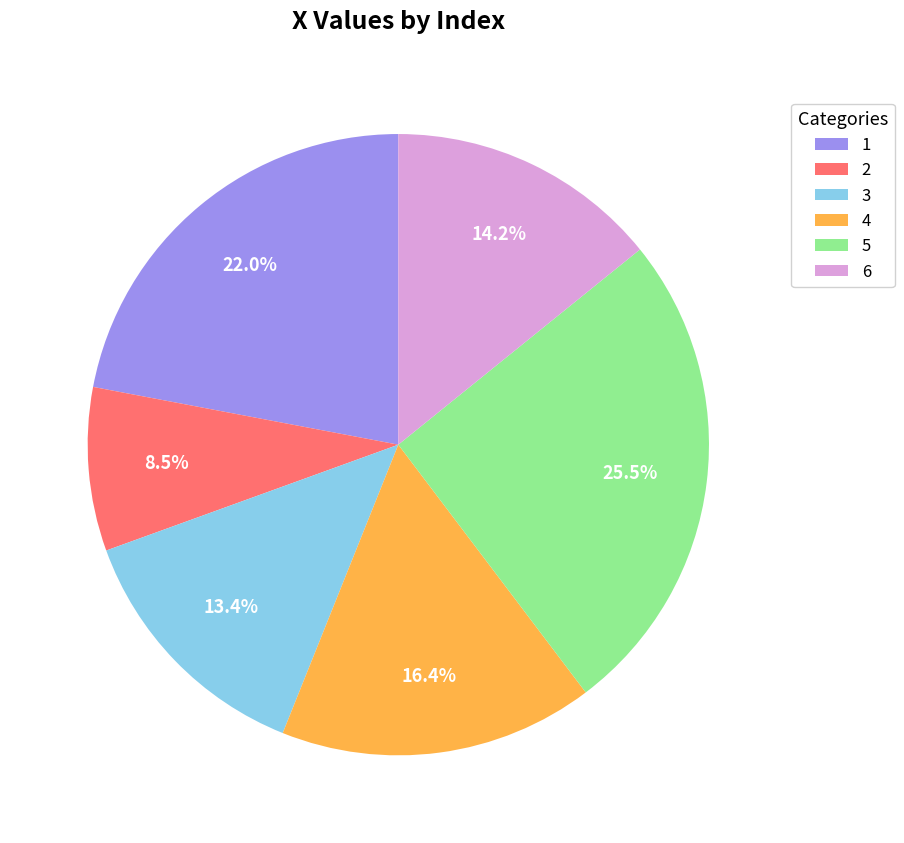

To the nearest percent, what is the average slice percentage?

17%